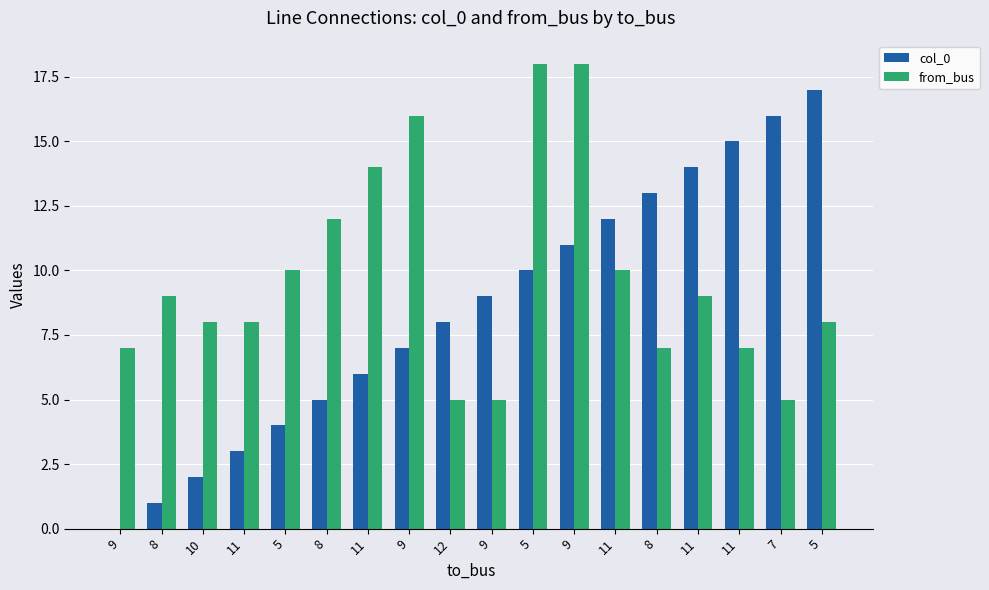

At how many categories does at least one series exceed 13?

8